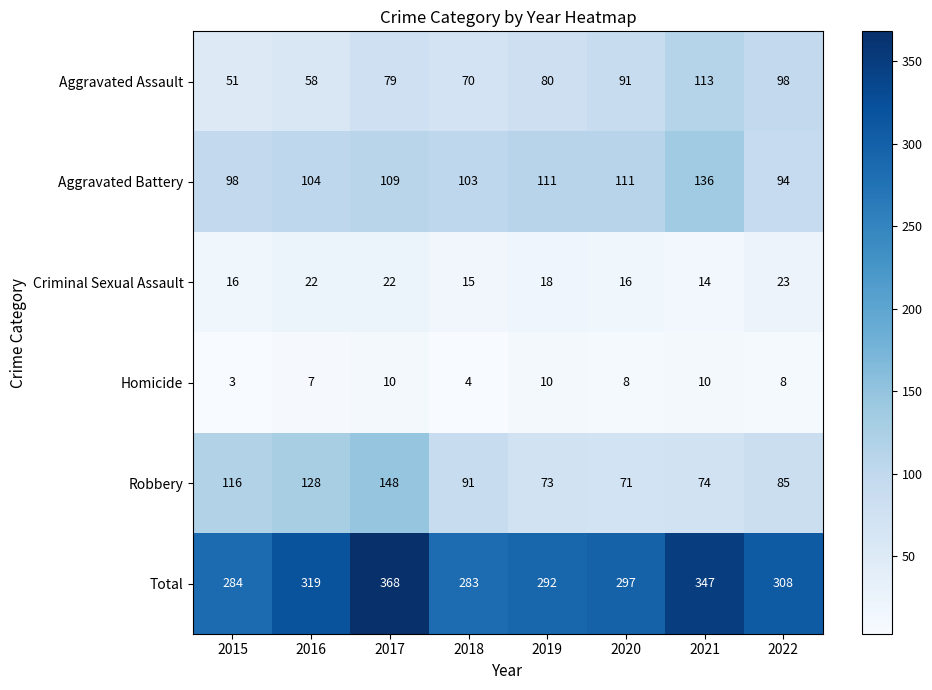

Rank the series at 2021 from lowest to highest value.

Homicide, Criminal Sexual Assault, Robbery, Aggravated Assault, Aggravated Battery, Total